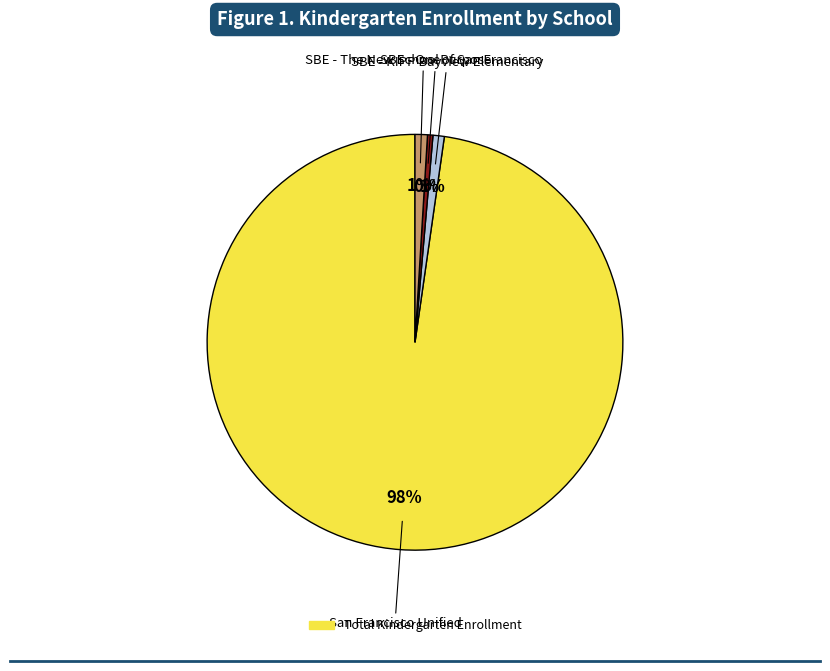

Is there any slice that represents more than half of the pie?

Yes